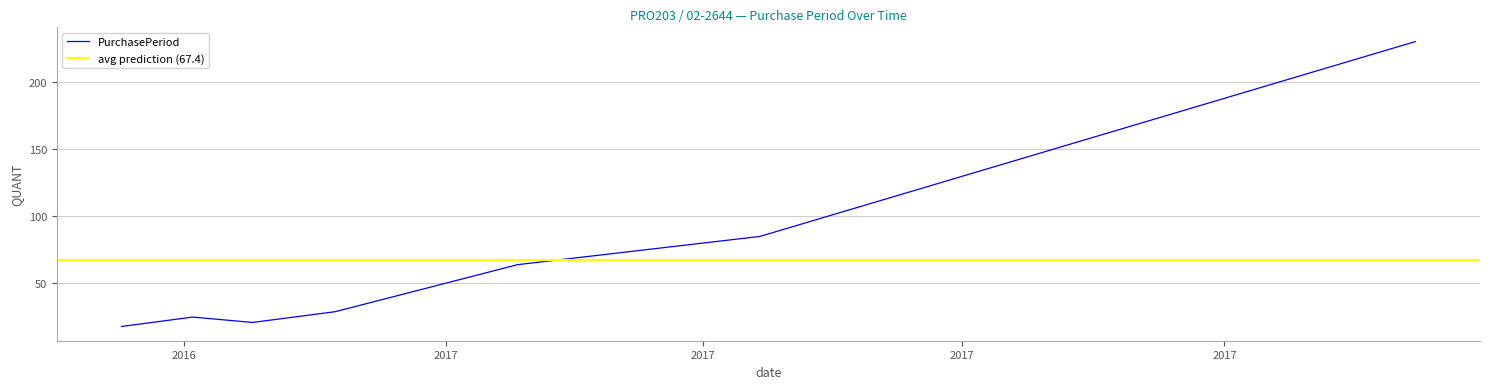

At which label is the value closest to 124?

2017-04-21